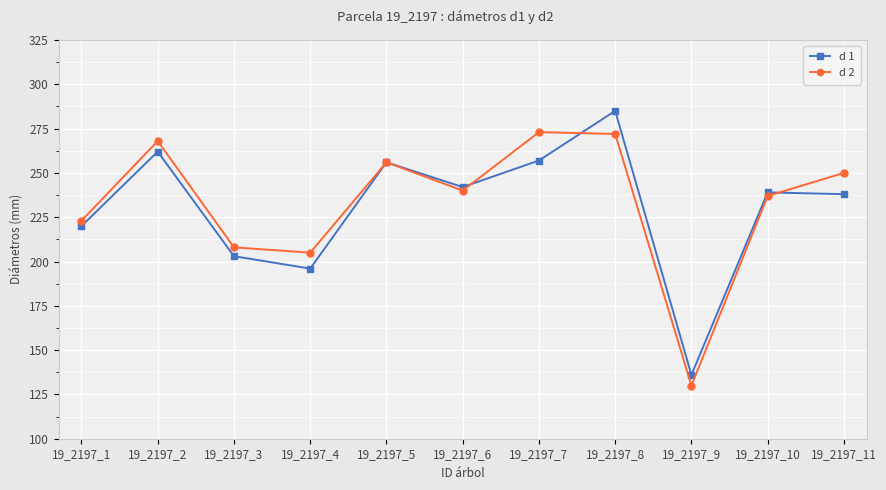

What is the sum of the d 2 values at 19_2197_9 and 19_2197_2?

398